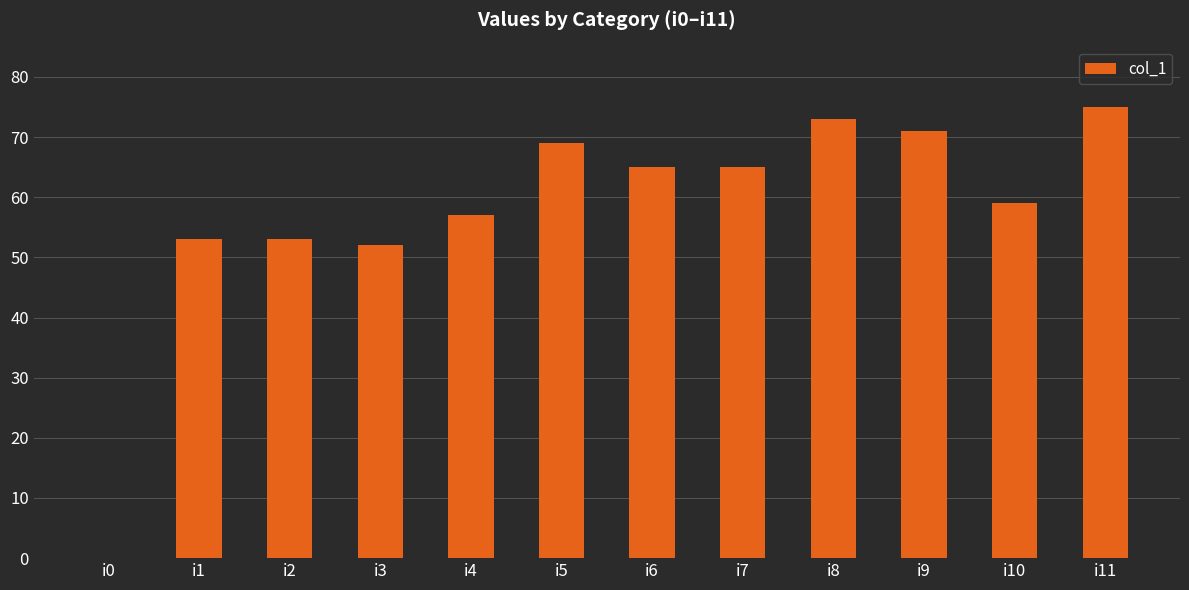

What is the maximum value shown in the chart?

75